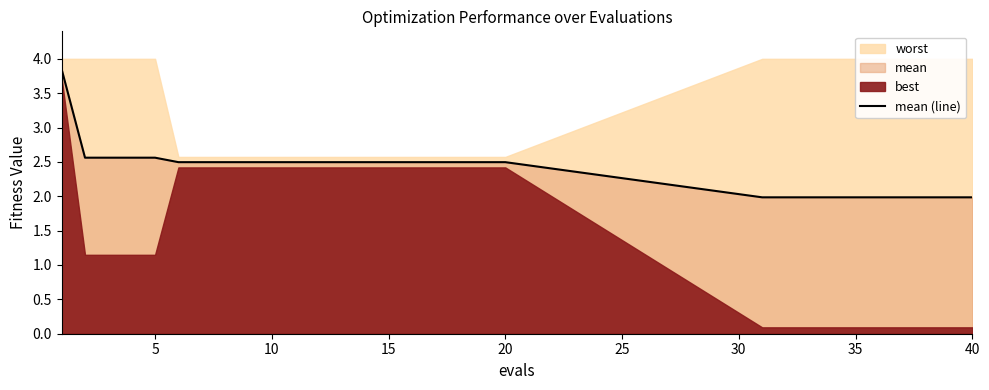

Is it true that mean (line) equals 2.5 at 10?

True